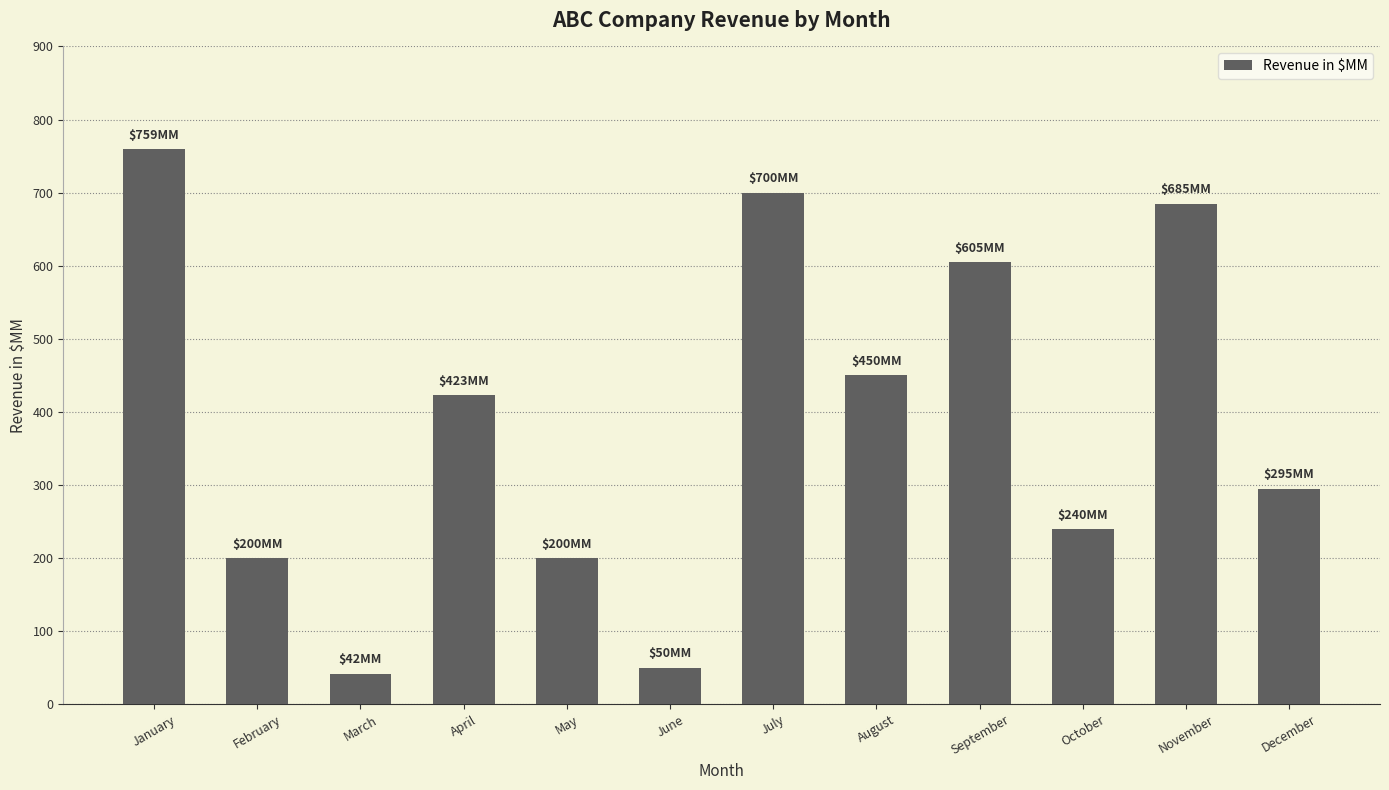

How many data points are less than 423?

6